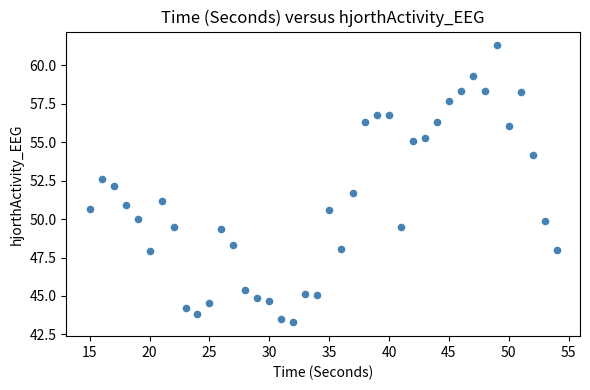

What is the range of X values (max minus min)?

39.0